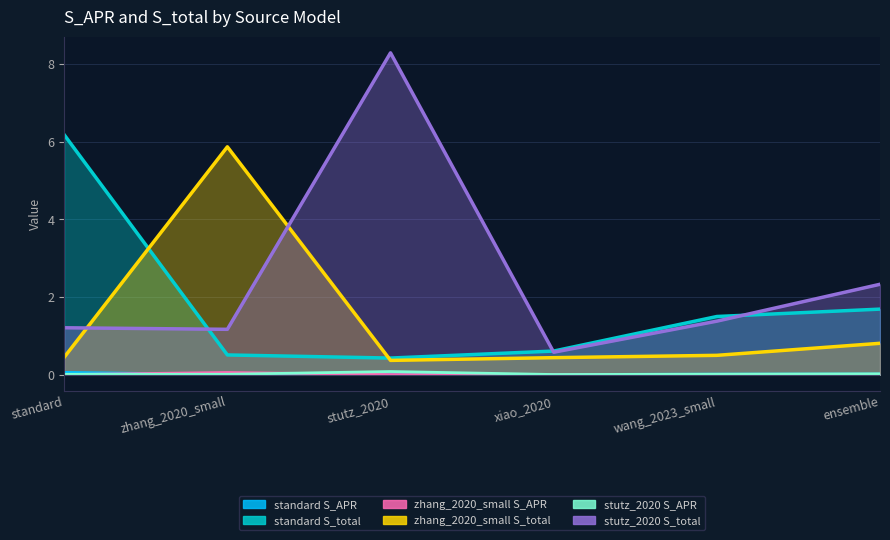

Reading left to right, what are all the values shown in this chart?

standard S_APR: standard=0.1	zhang_2020_small=0.0	stutz_2020=0.0	xiao_2020=0.0	wang_2023_small=0.0	ensemble=0.0
standard S_total: standard=6.2	zhang_2020_small=0.5	stutz_2020=0.4	xiao_2020=0.6	wang_2023_small=1.5	ensemble=1.7
zhang_2020_small S_APR: standard=0.0	zhang_2020_small=0.1	stutz_2020=0.0	xiao_2020=0.0	wang_2023_small=0.0	ensemble=0.0
zhang_2020_small S_total: standard=0.5	zhang_2020_small=5.9	stutz_2020=0.4	xiao_2020=0.4	wang_2023_small=0.5	ensemble=0.8
stutz_2020 S_APR: standard=0.0	zhang_2020_small=0.0	stutz_2020=0.1	xiao_2020=0.0	wang_2023_small=0.0	ensemble=0.0
stutz_2020 S_total: standard=1.2	zhang_2020_small=1.2	stutz_2020=8.3	xiao_2020=0.6	wang_2023_small=1.4	ensemble=2.3